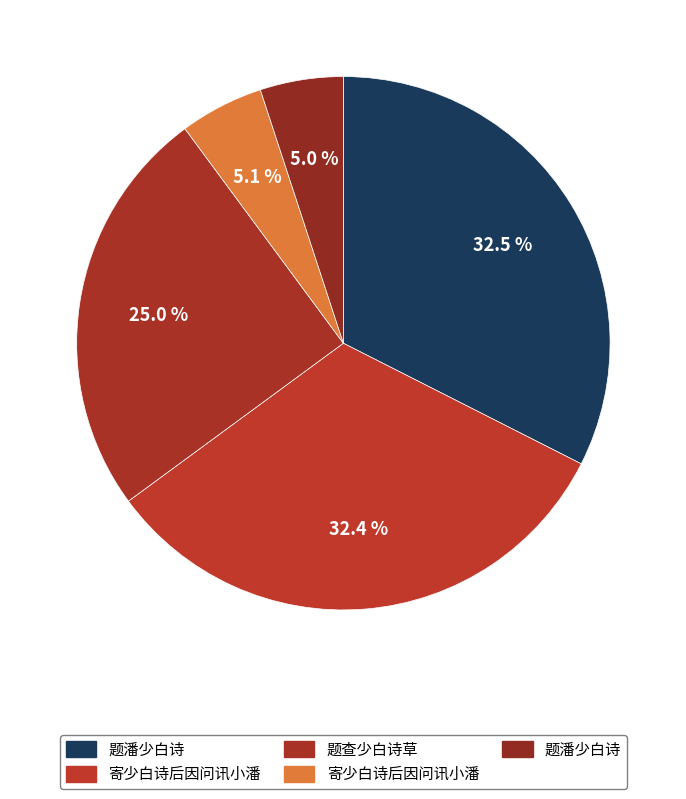

How many segments does this pie chart have?

5